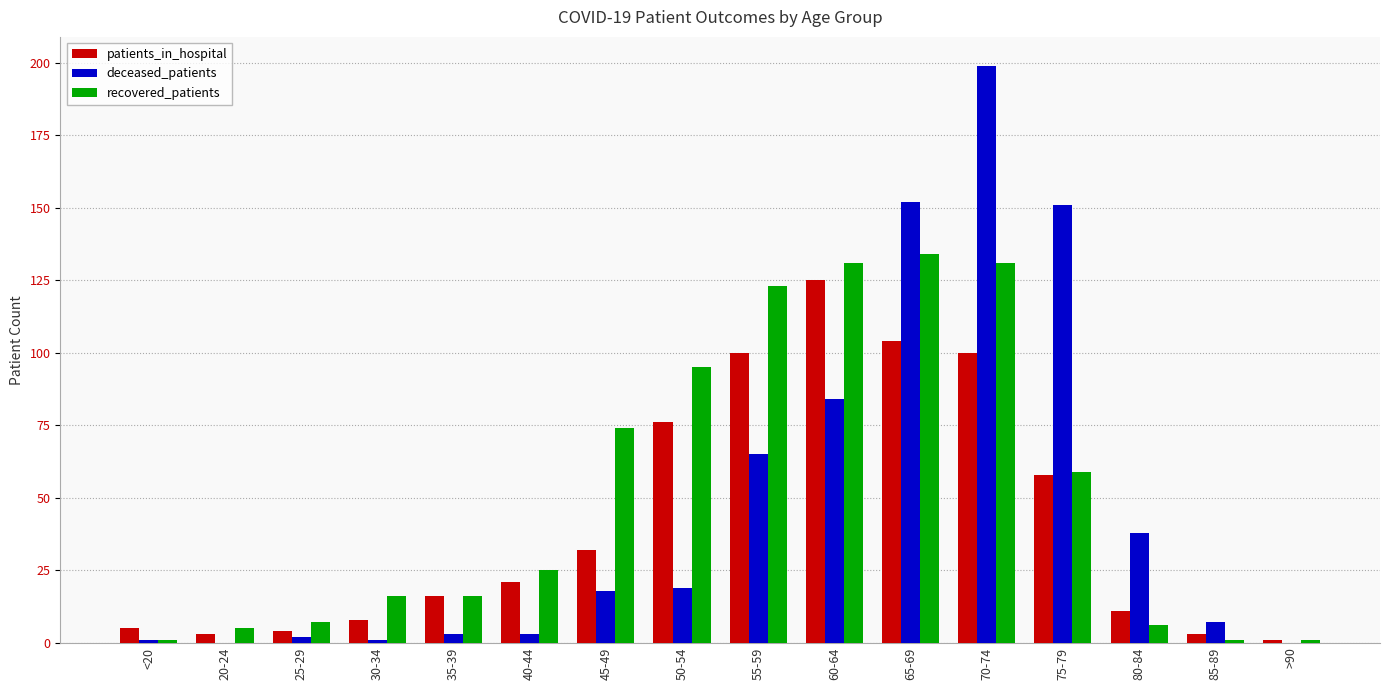

Are the bars horizontal?

No